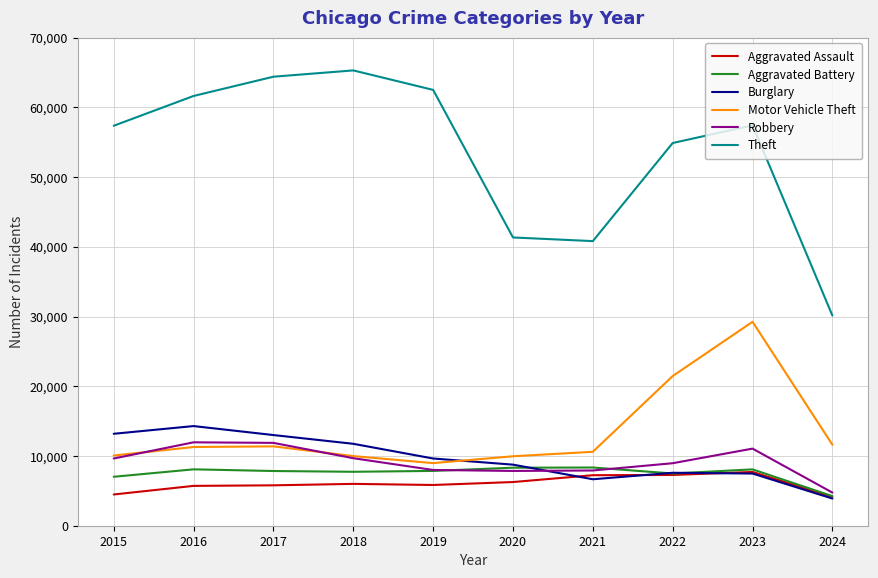

The value of Motor Vehicle Theft at 2021 is 5893. True or false?

False